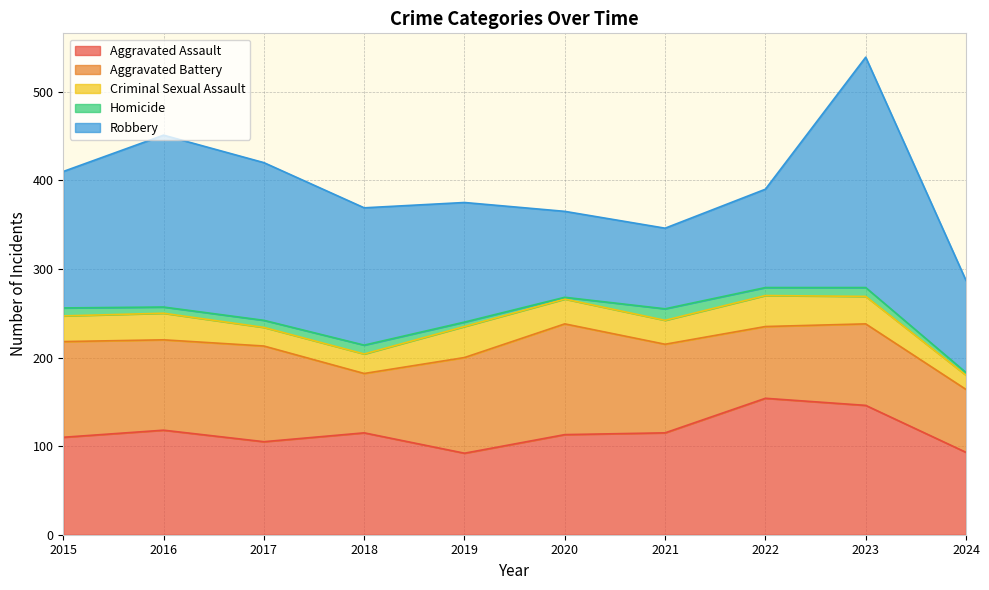

At which category does the chart reach its minimum across all series?

2020